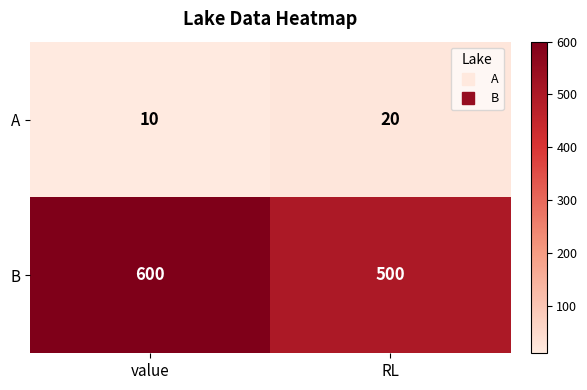

Is it true that A equals 10 at value?

True